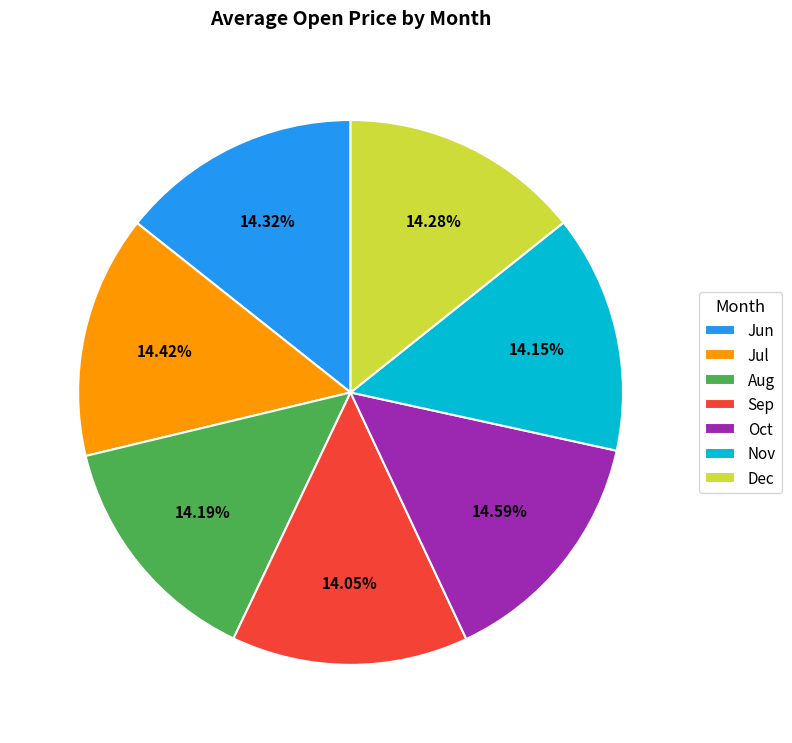

What is the ratio of the value at Nov to the value at Jul?

1.0